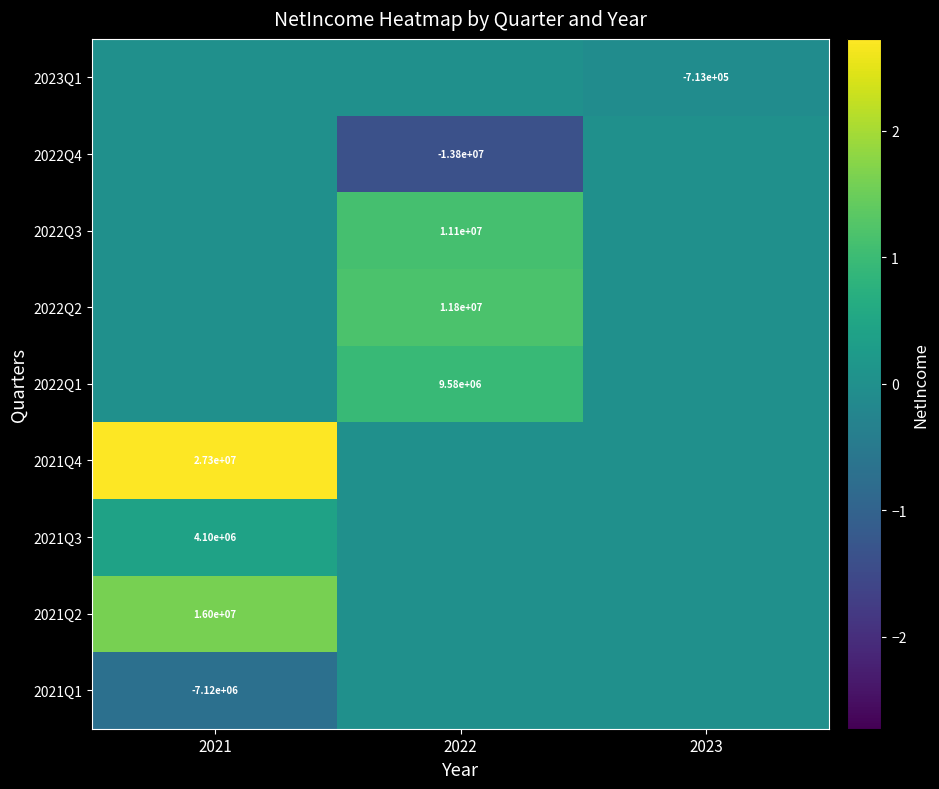

The value of 2022Q1 at 2022 is 9580000. True or false?

True